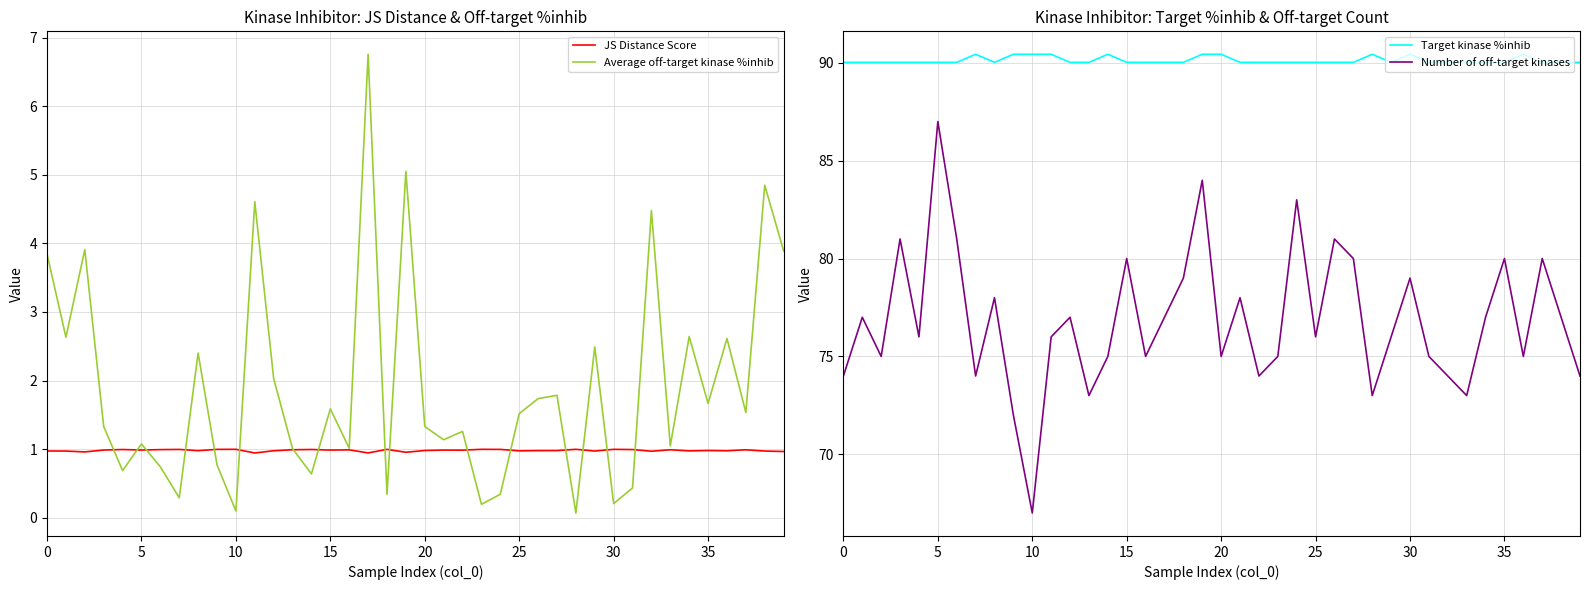

How many interior local valleys does the JS Distance Score series have?

13